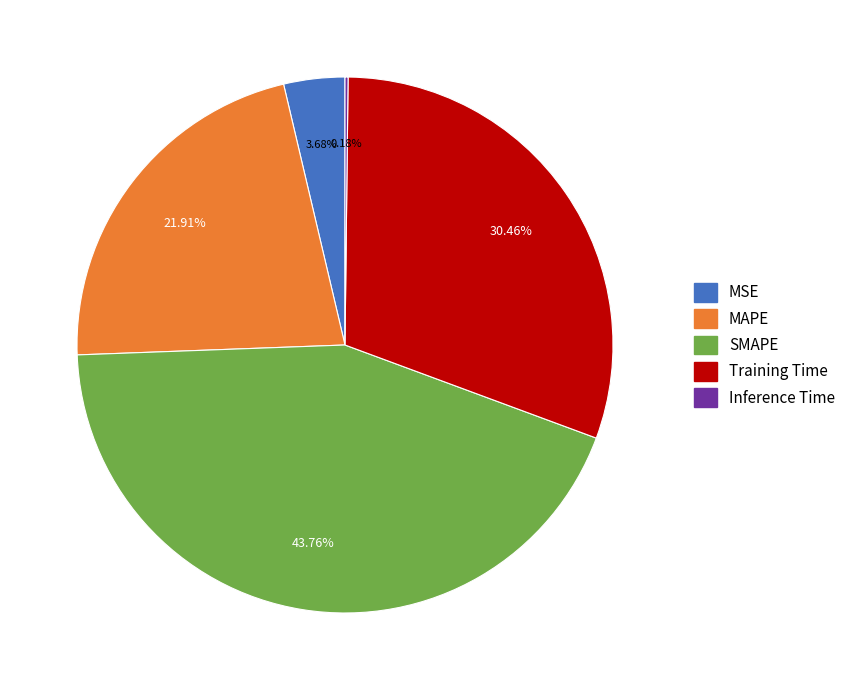

Is there any slice that represents more than half of the pie?

No